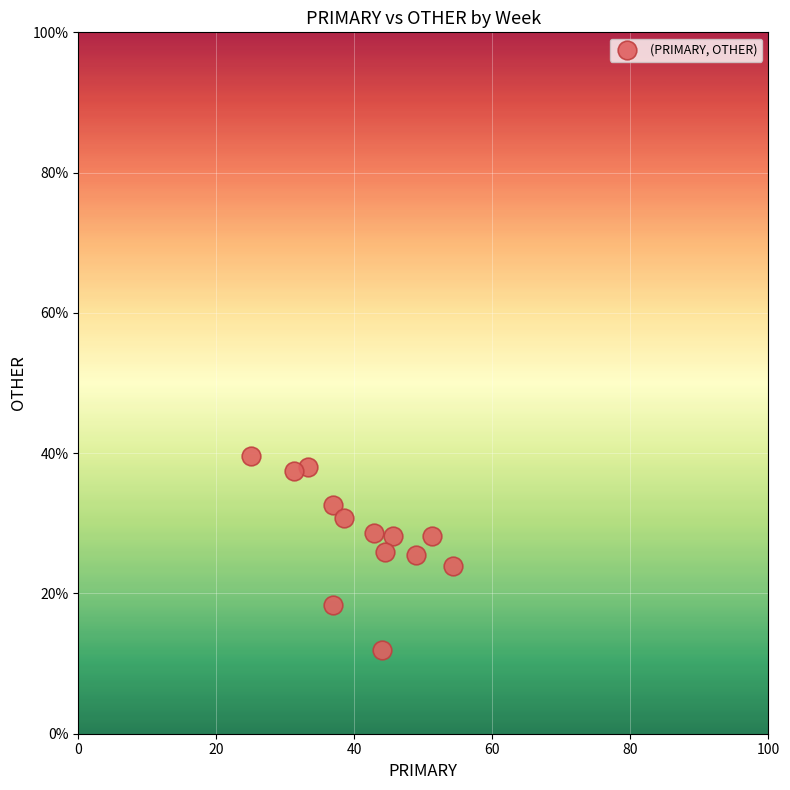

What is the range of X values (max minus min)?

29.3